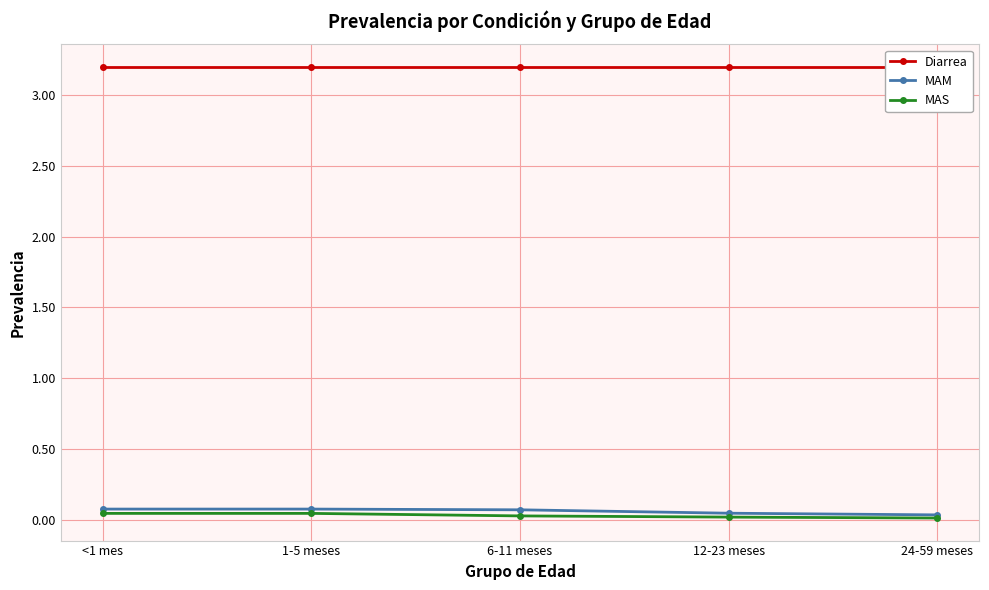

At which label does MAM reach its peak?

<1 mes